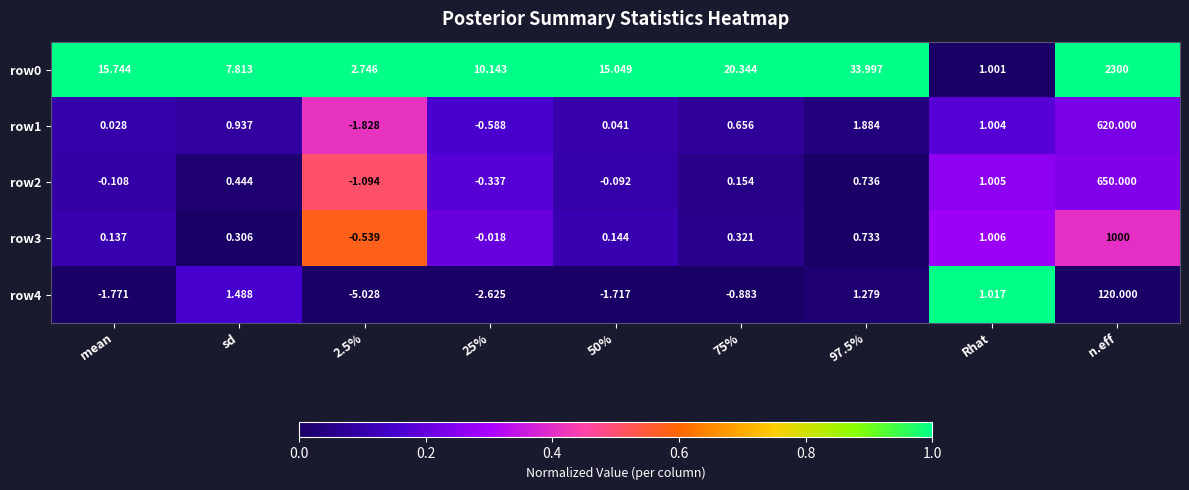

At which category is the sum across all series the highest?

n.eff